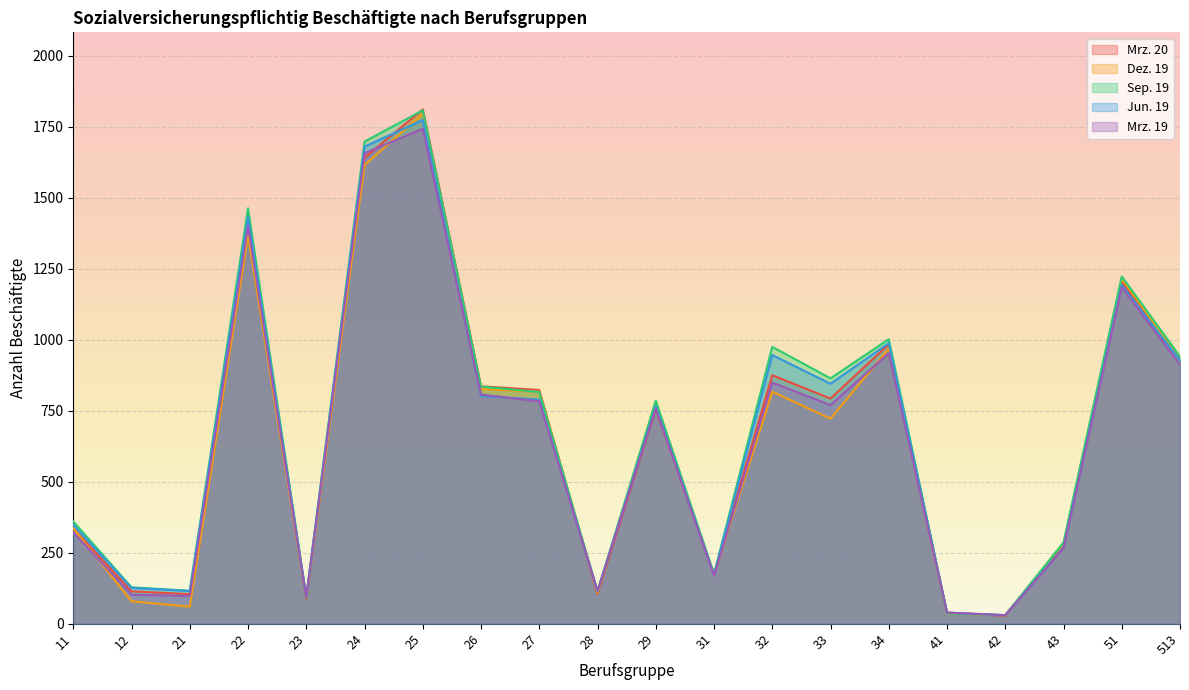

How many values in the Jun. 19 series exceed 789?

9